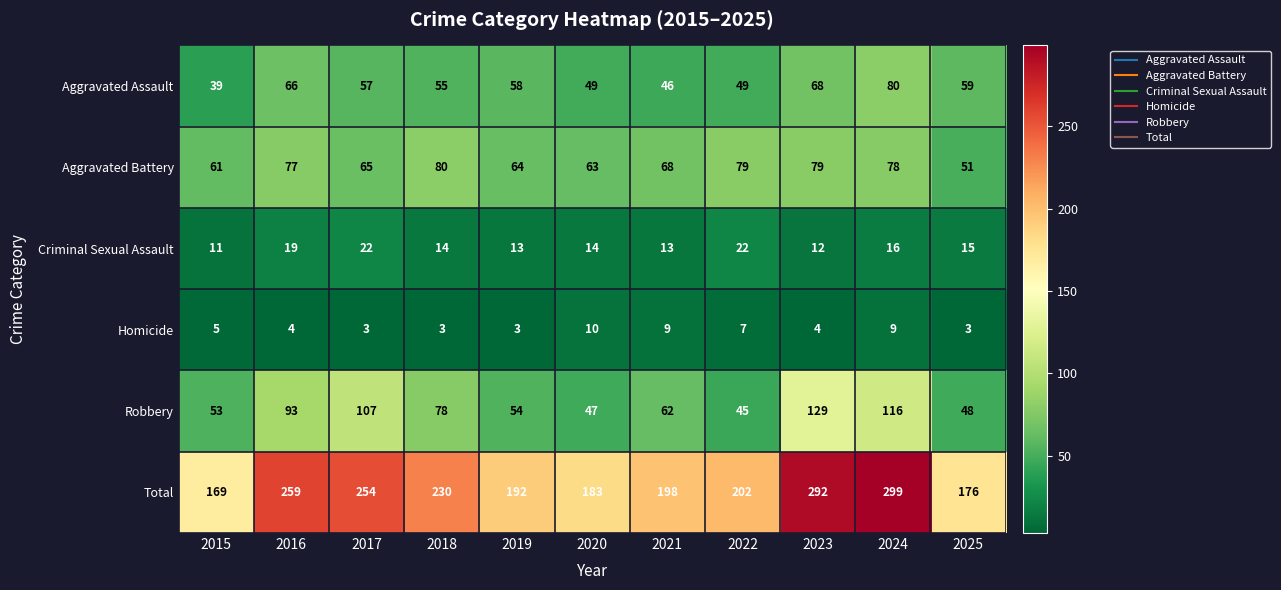

How many distinct data groups are displayed?

6